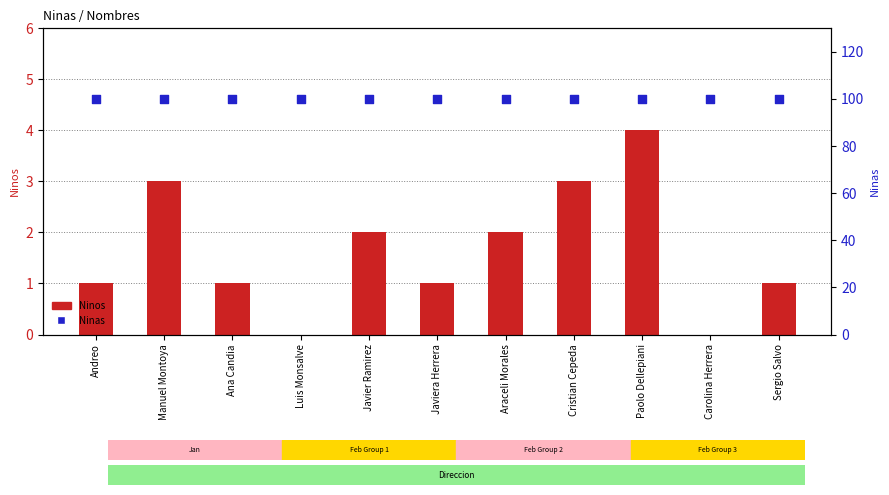

At how many categories does at least one series exceed 35?

11